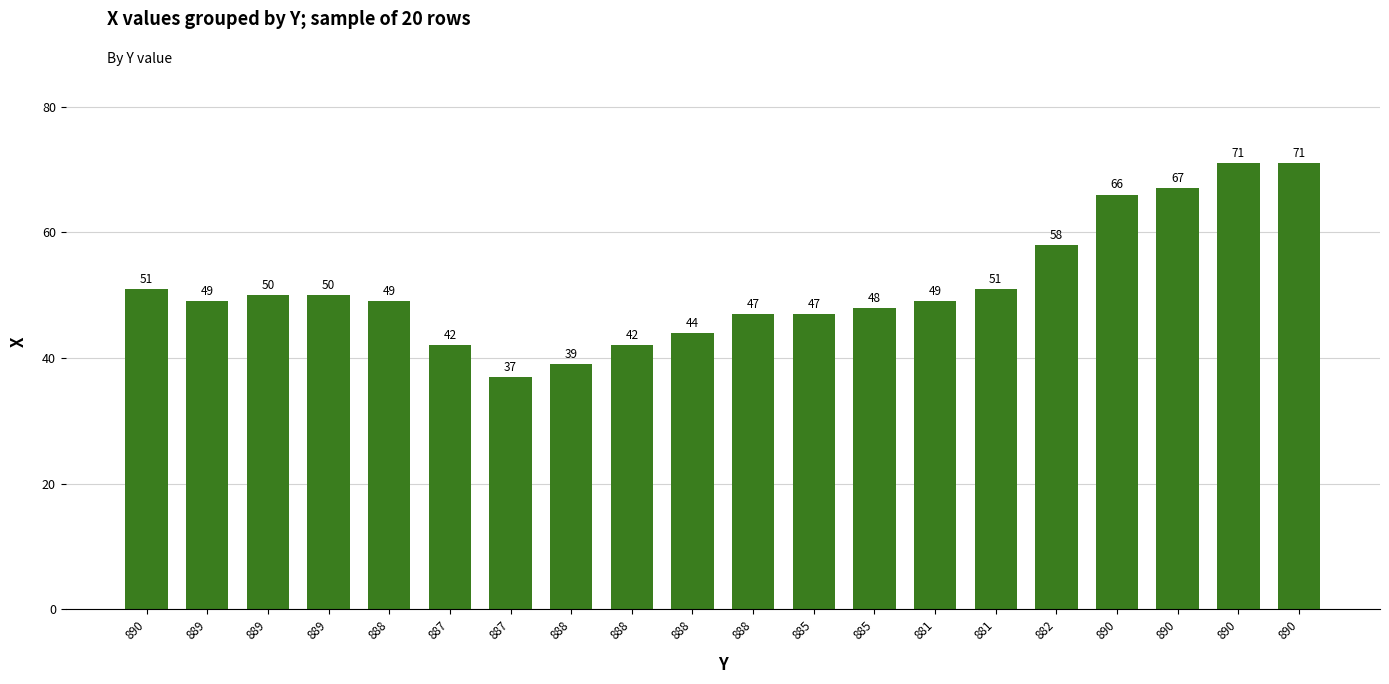

List the labels in order of value, smallest first.

887, 888, 887, 888, 888, 888, 885, 885, 889, 888, 881, 889, 889, 890, 881, 882, 890, 890, 890, 890